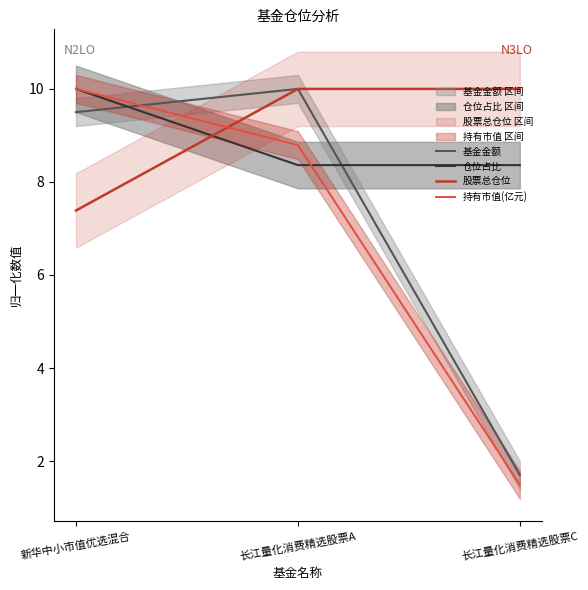

What position from the left is 新华中小市值优选混合?

1